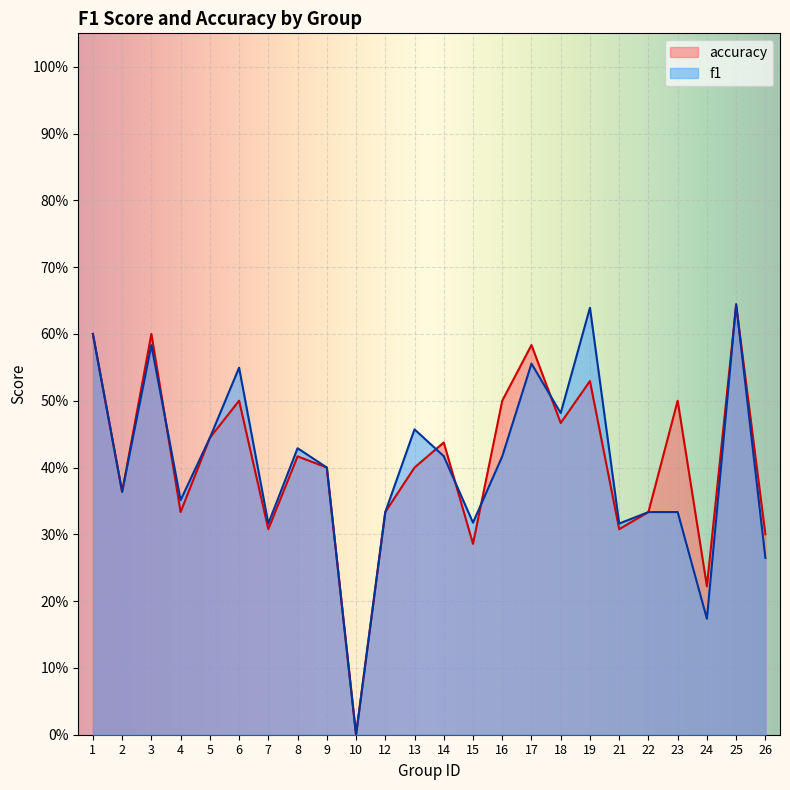

Between which two adjacent categories do accuracy and f1 first intersect?

3 and 4